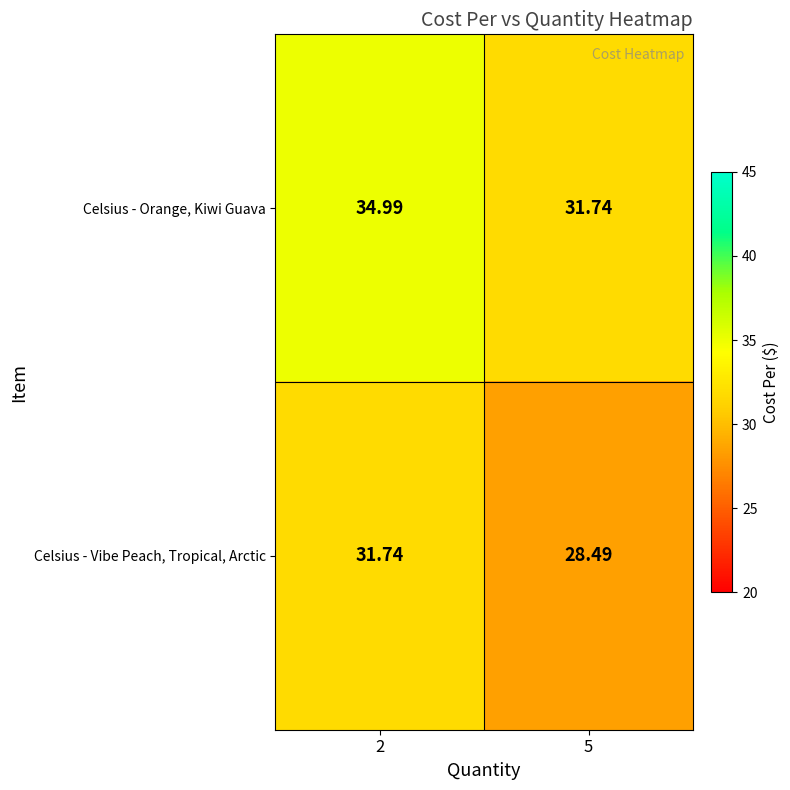

Rank the series by their average value, from highest to lowest.

Celsius - Orange, Kiwi Guava, Celsius - Vibe Peach, Tropical, Arctic